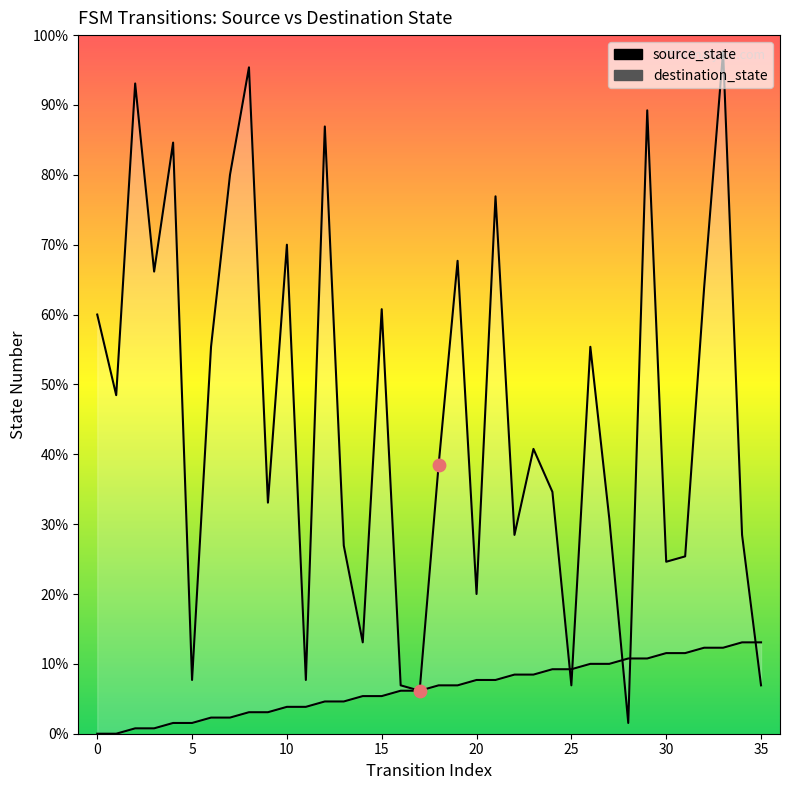

Which series reaches the minimum Y coordinate?

source_state